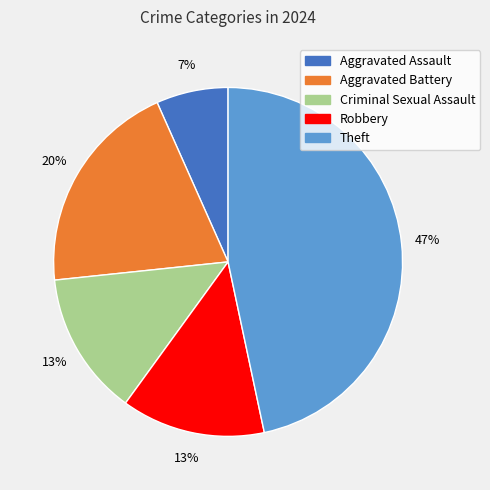

Which category has the biggest portion of the pie?

Theft